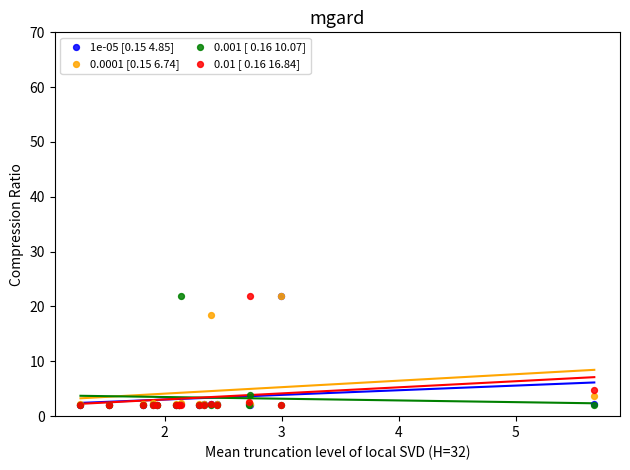

Across all series, what Y value is closest to 11?

4.8